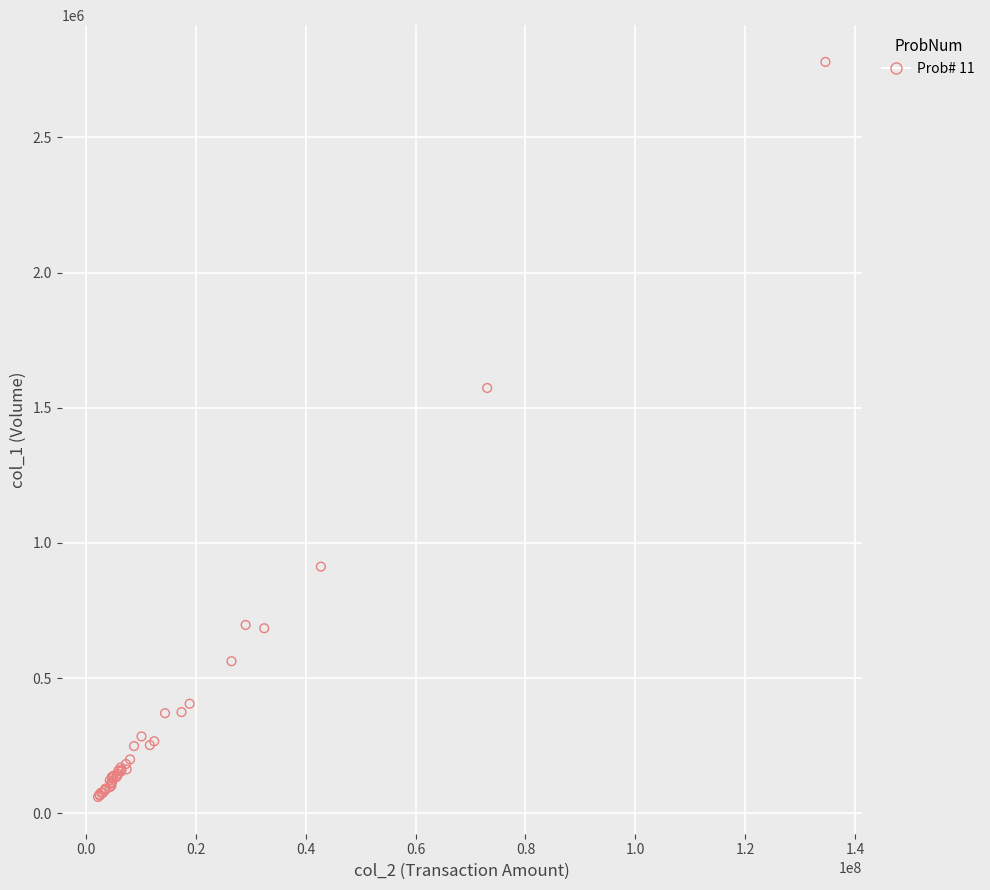

What Y value in the scatter plot is closest to 1419577?

1573000